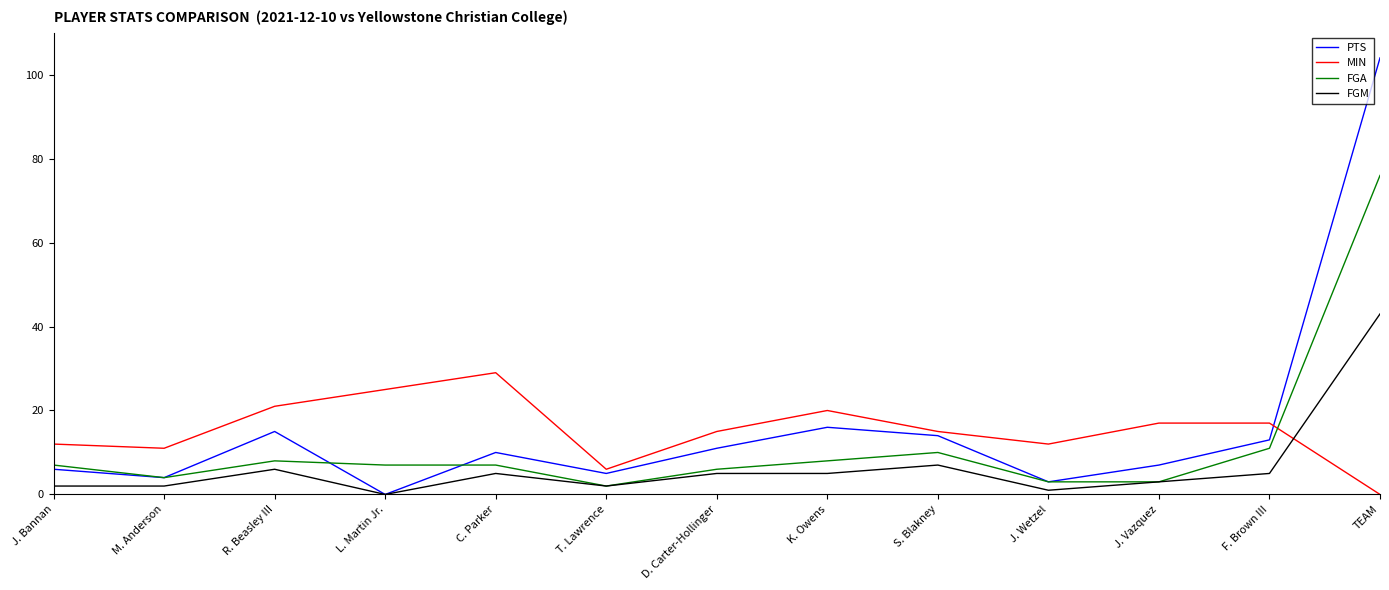

Between D. Carter-Hollinger and S. Blakney, which series saw the biggest shift?

FGA